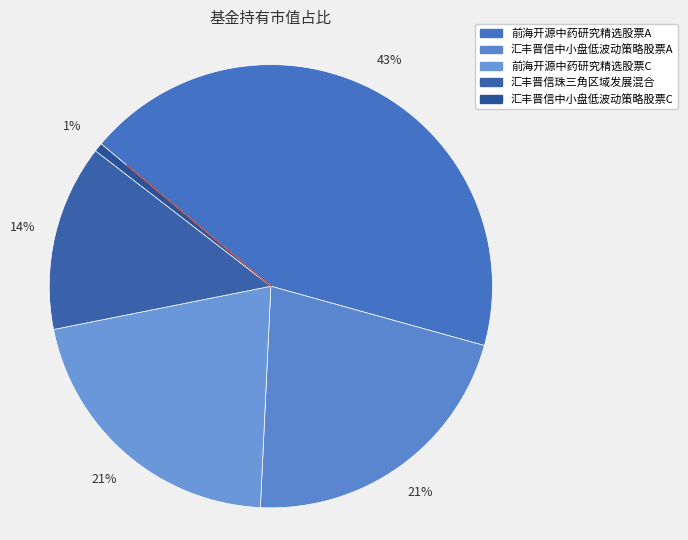

How many segments does this pie chart have?

5